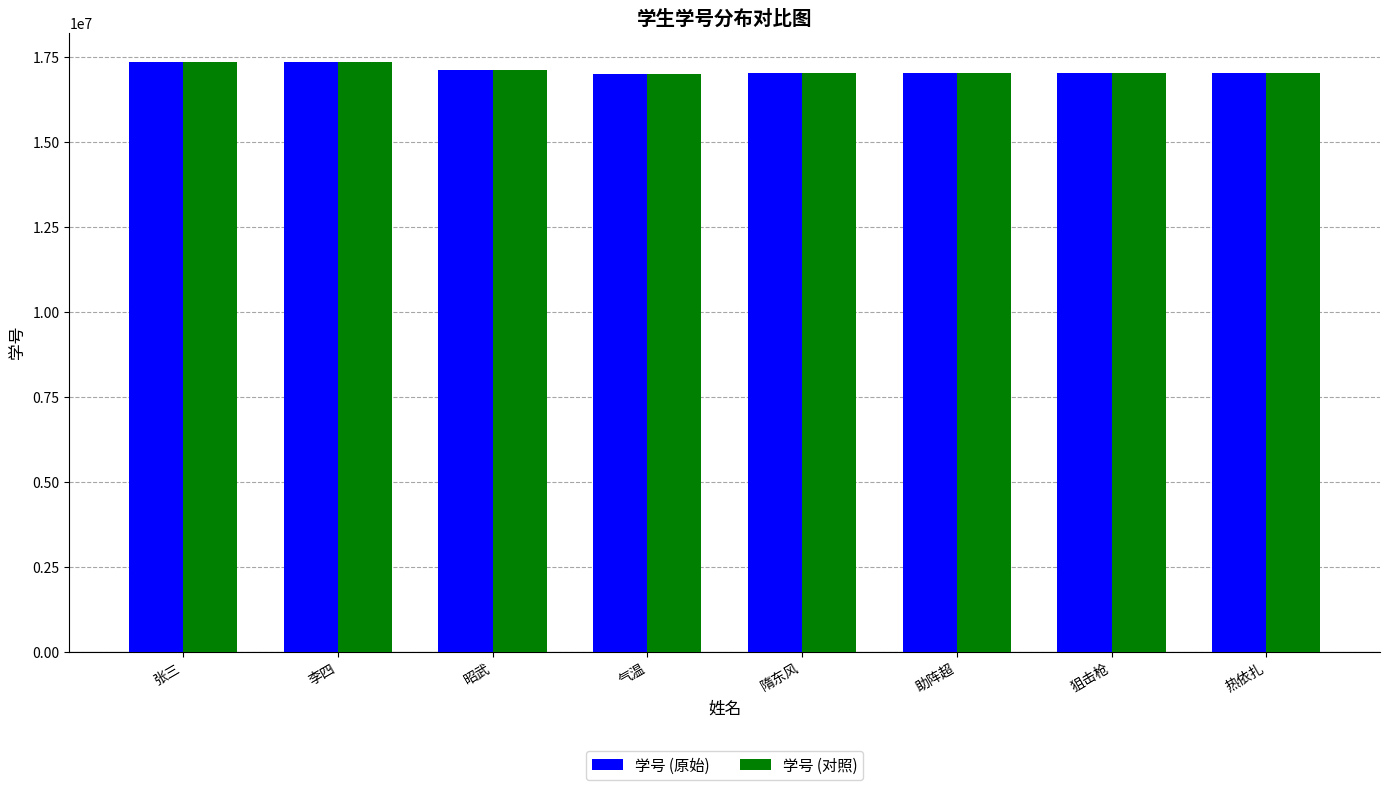

Does the chart contain stacked bars?

No